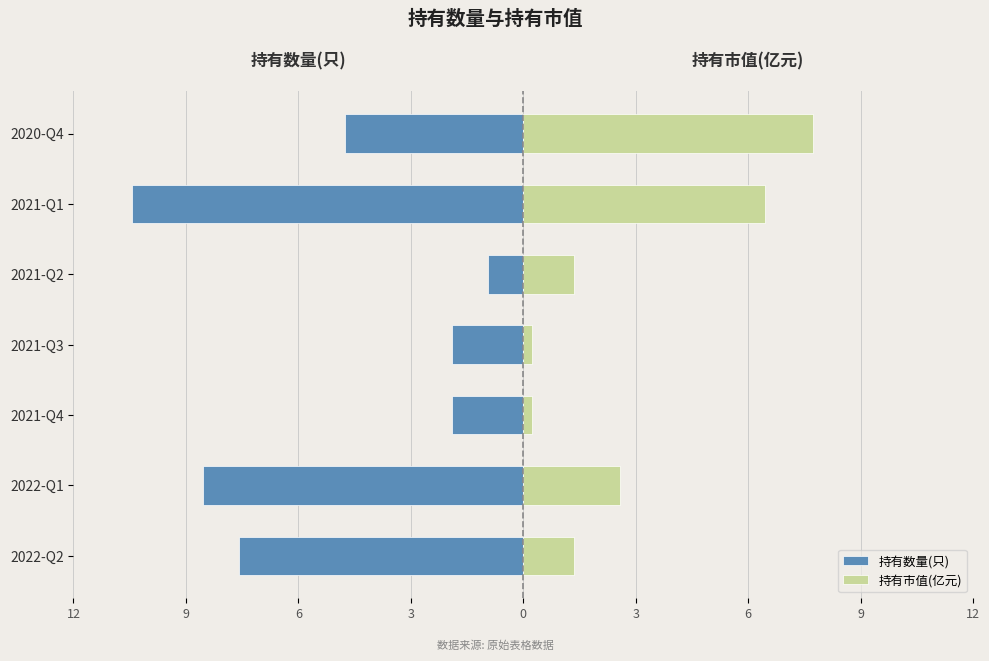

What is the difference between the 持有数量(只) values at 2020-Q4 and 2022-Q1?

4.0